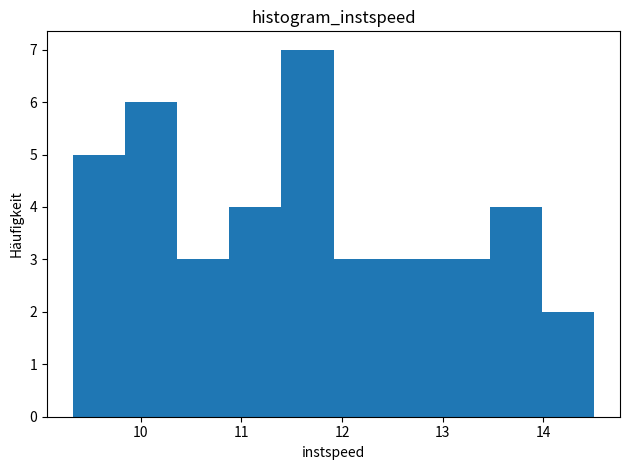

Reading left to right, list every bar in this chart as the range it spans on the x-axis followed by its height. Neither the bar edges nor the heights are printed on the chart, so give them approximately, as read against the axes.

9.3 to 9.8: 5
9.8 to 10.4: 6
10.4 to 10.9: 3
10.9 to 11.4: 4
11.4 to 11.9: 7
11.9 to 12.4: 3
12.4 to 12.9: 3
12.9 to 13.5: 3
13.5 to 14.0: 4
14.0 to 14.5: 2